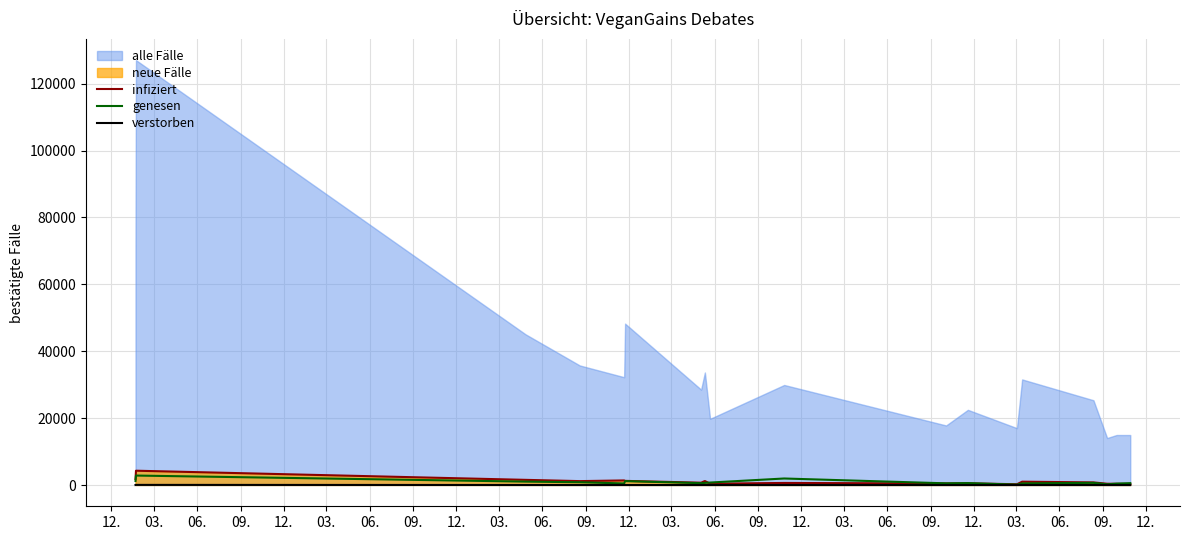

In verstorben, how many points are higher than both neighbors (excluding endpoints)?

6